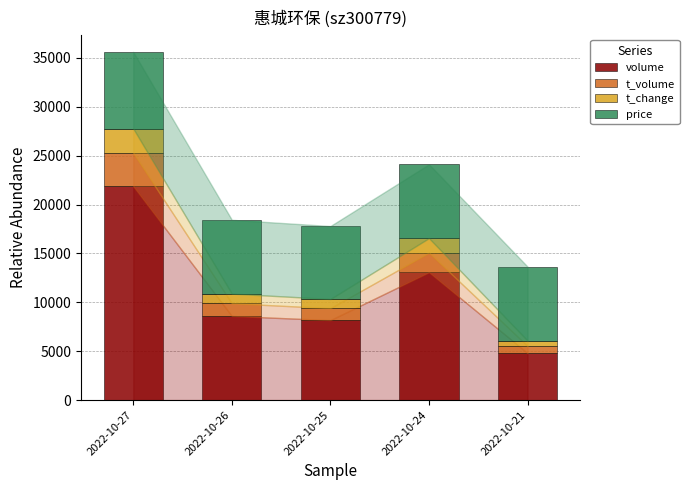

At which category is the sum across all series the highest?

2022-10-27